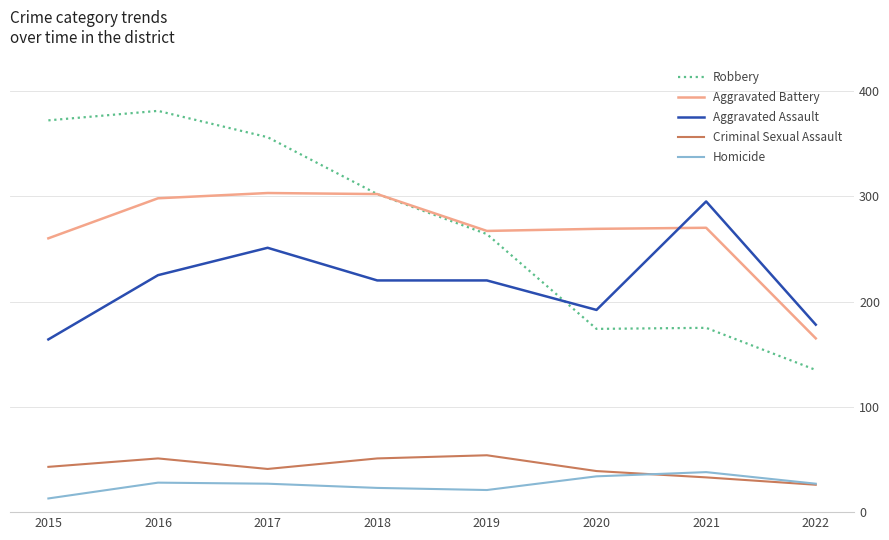

Is it true that Aggravated Battery equals 115 at 2019?

False